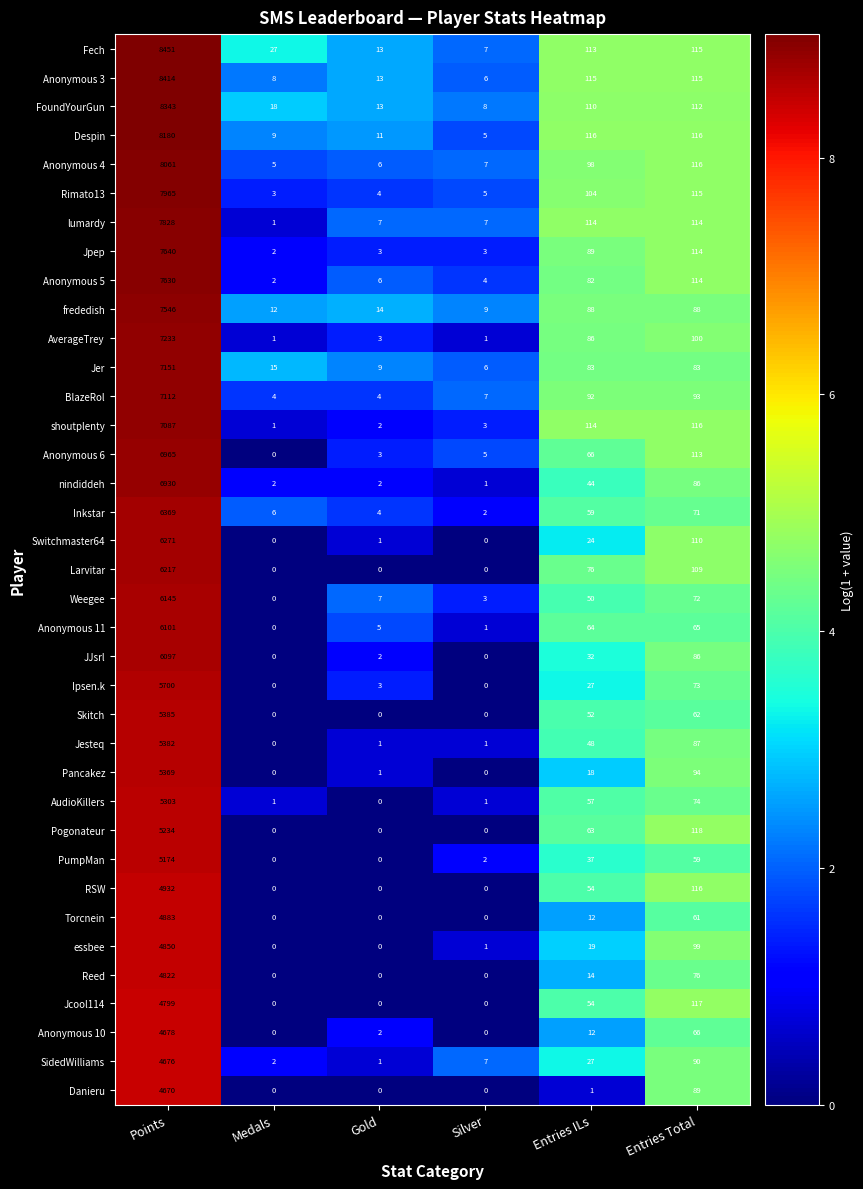

How many data points does each series have?

6